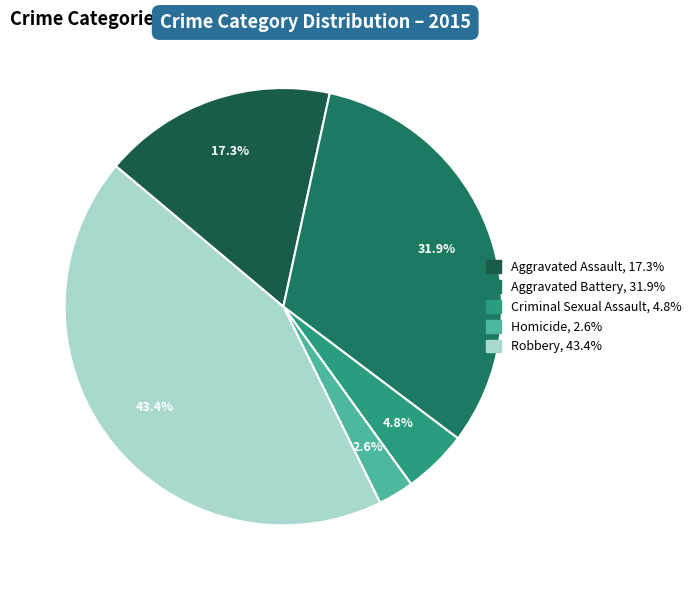

How many slices are in this pie chart?

5